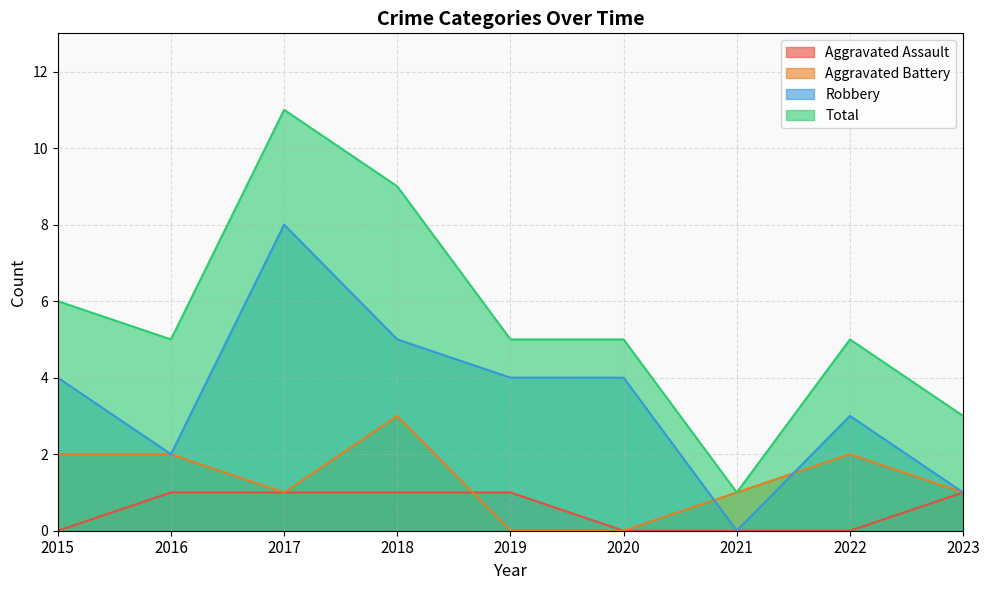

Where is Aggravated Assault nearest to the value 0?

2015